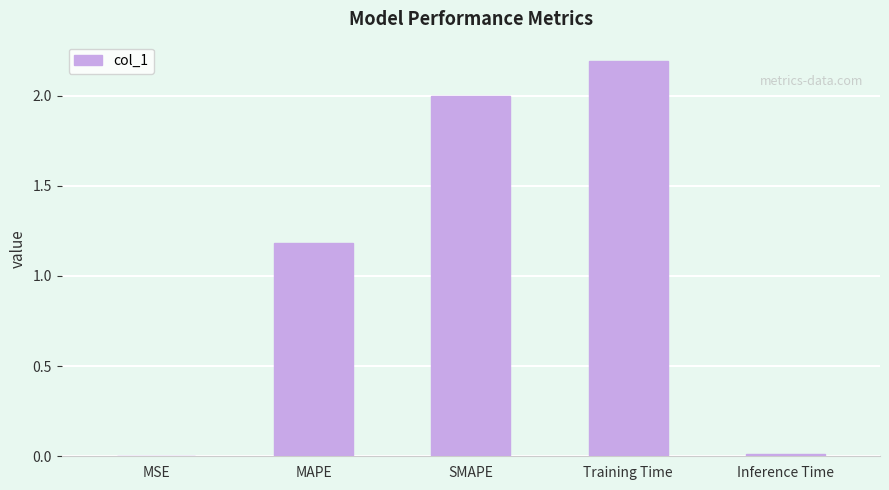

What is the average value?

1.1